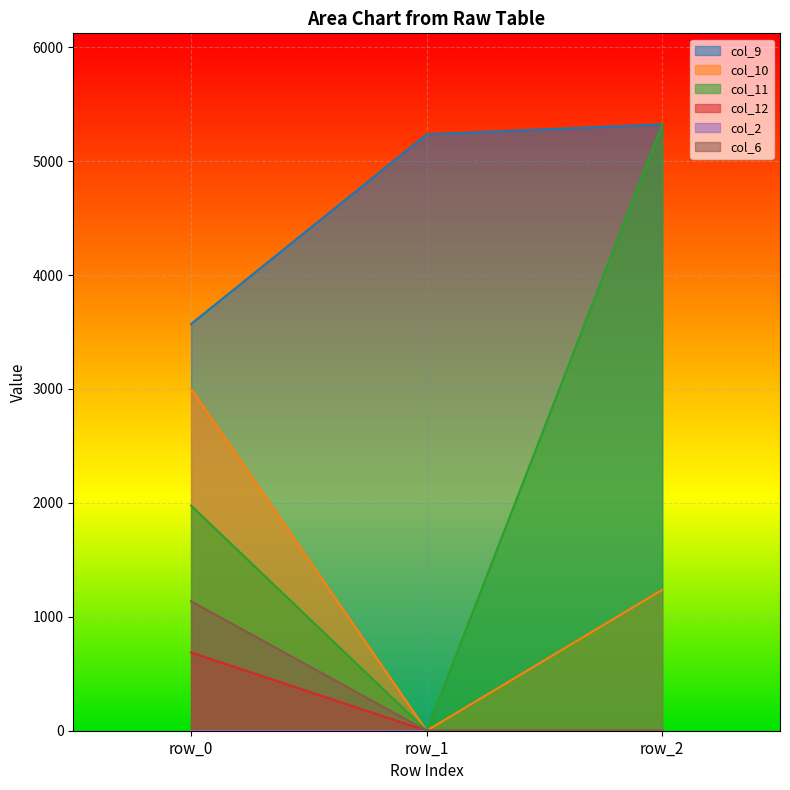

At how many categories does at least one series exceed 3636?

2